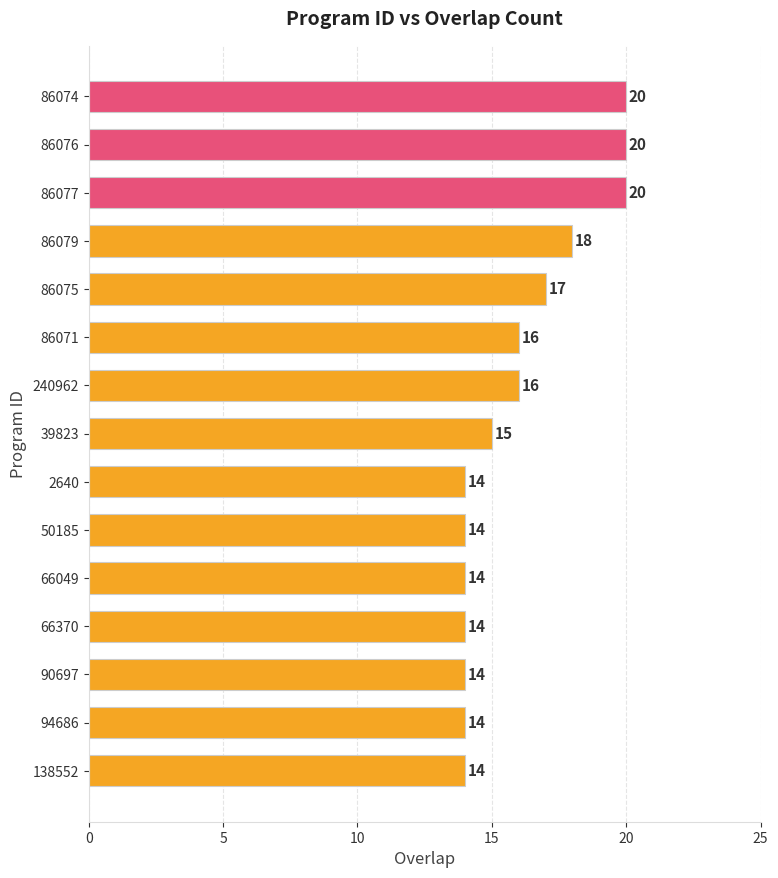

What is the change in value from 86074 to 39823?

-5